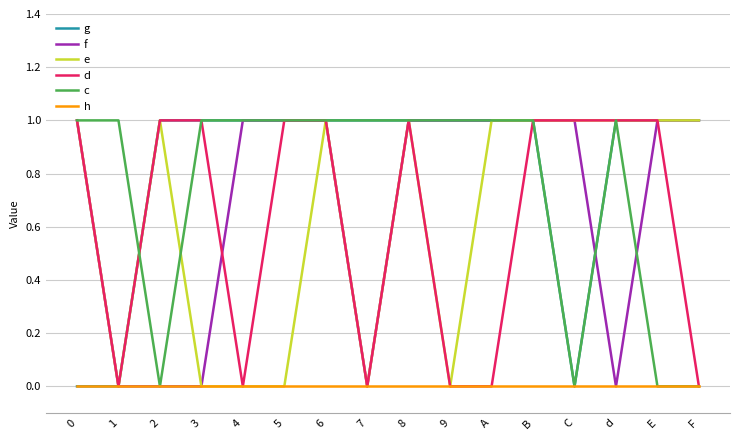

What are all the series names shown in the legend?

g, f, e, d, c, h